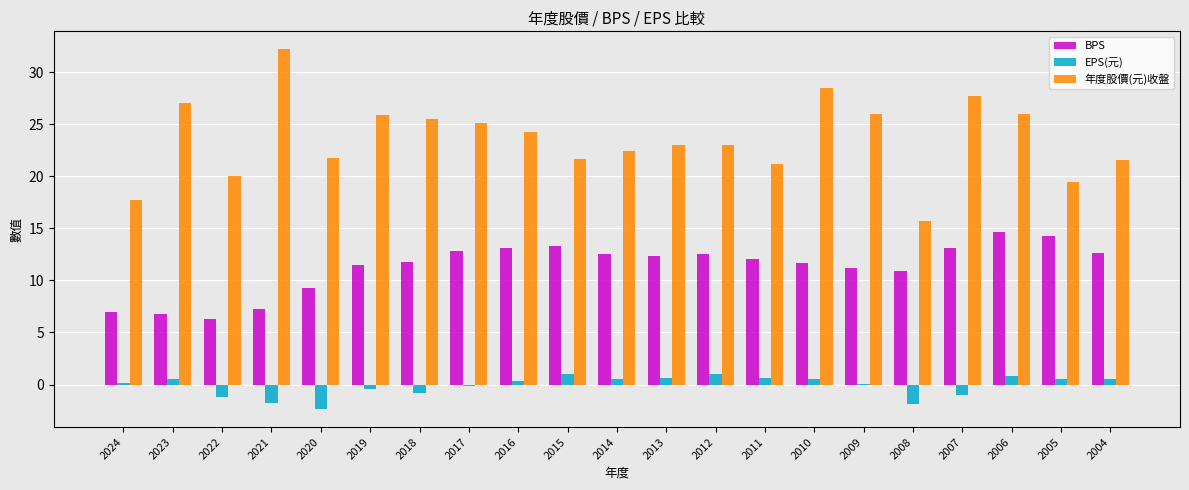

What is the maximum value for BPS?

14.7